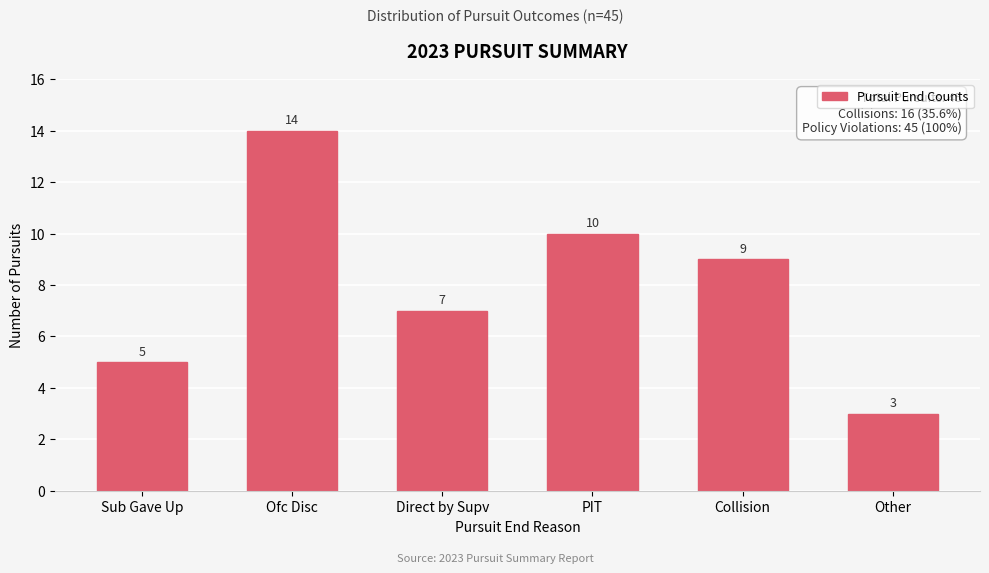

Reading left to right, what are all the values shown in this chart?

5	14	7	10	9	3